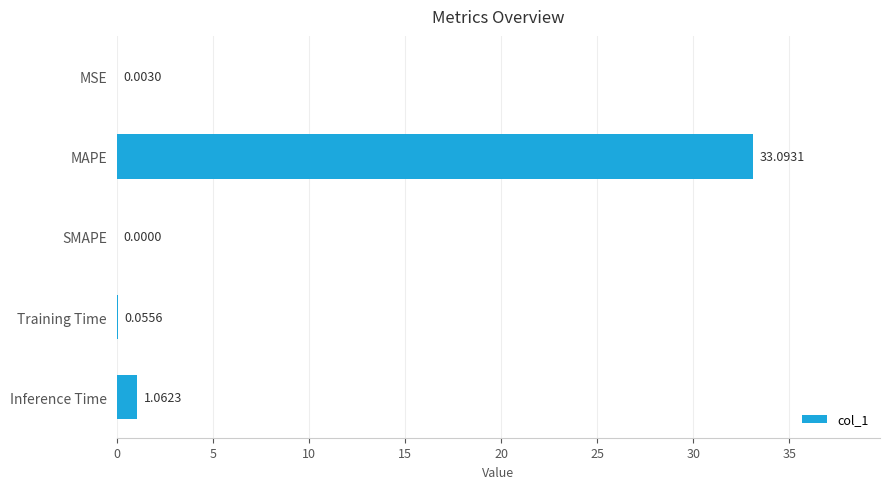

Which category has the highest value across all series?

MAPE